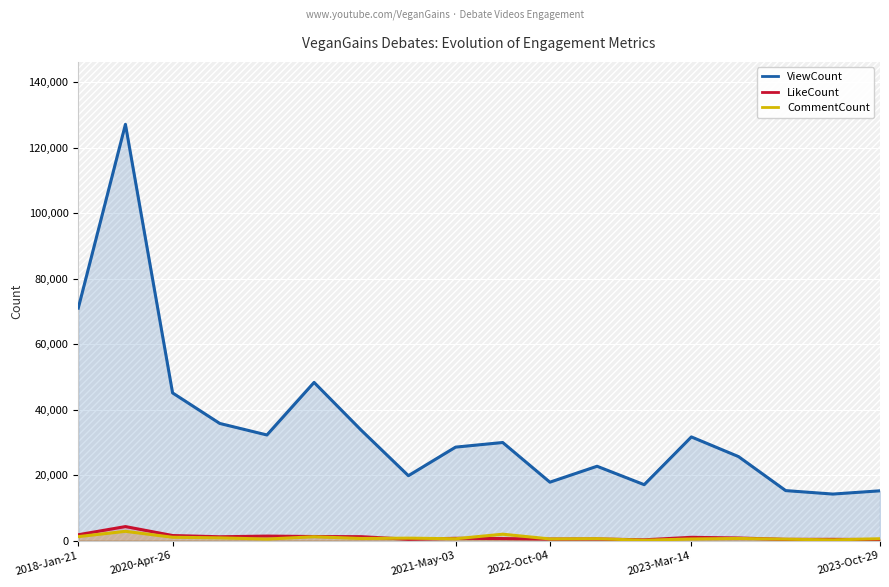

True or false: CommentCount and ViewCount intersect in this chart.

False